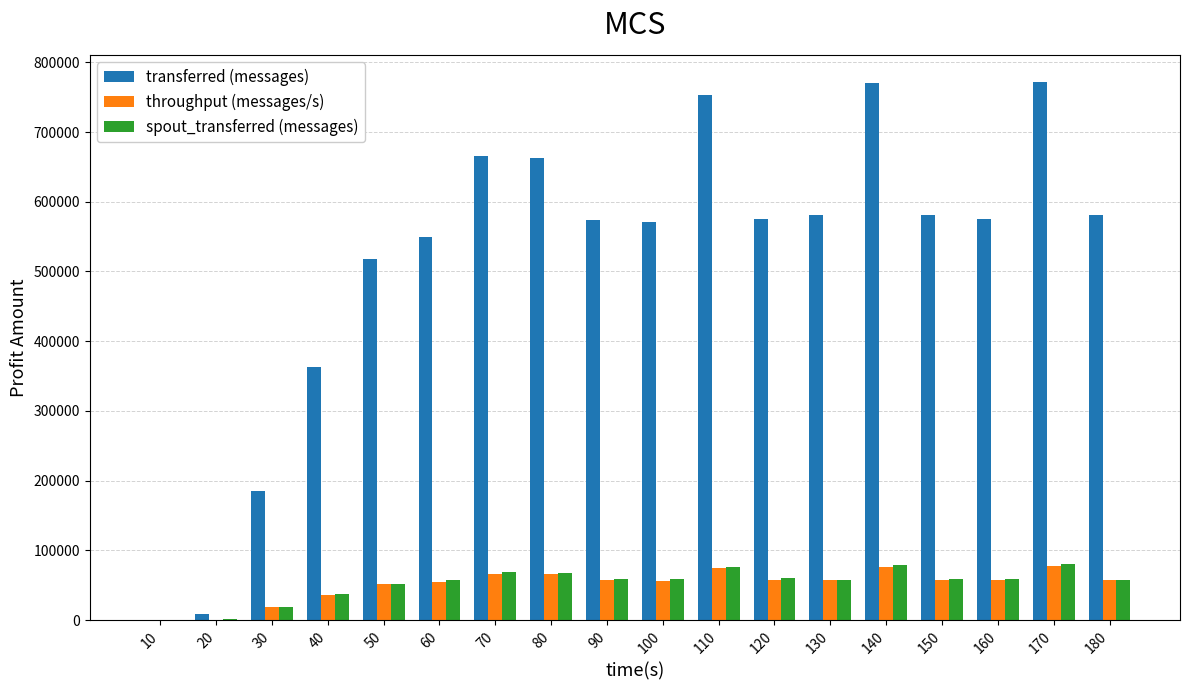

What is the approximate value of throughput (messages/s) at 80?

66082